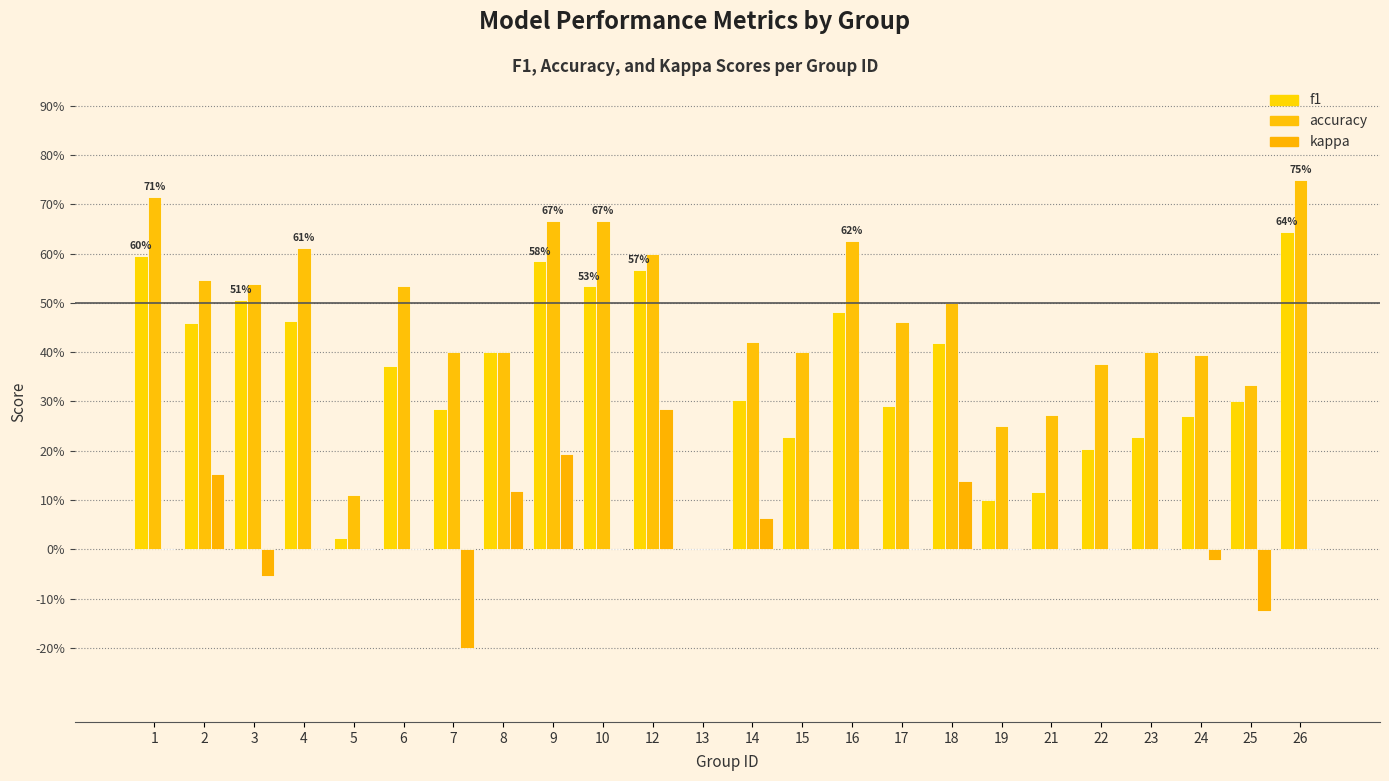

What is the total value across all series at 4?

1.1